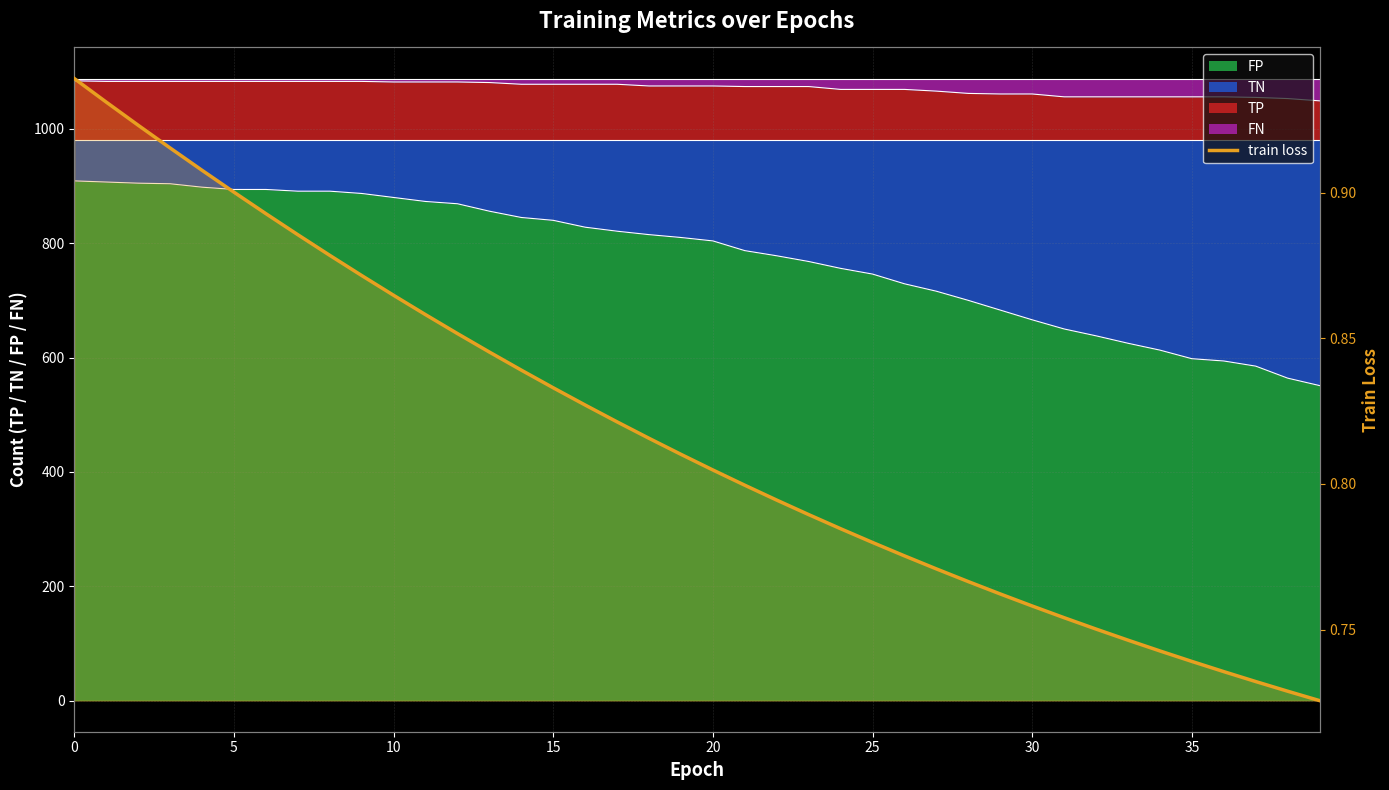

The value at 39 is 1.1. True or false?

False